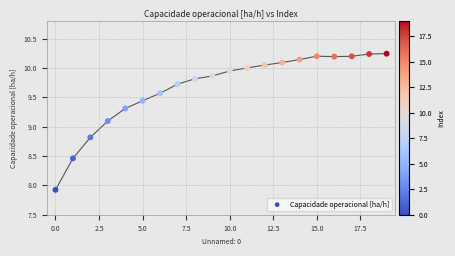

What Y value in the scatter plot is closest to 9?

9.1